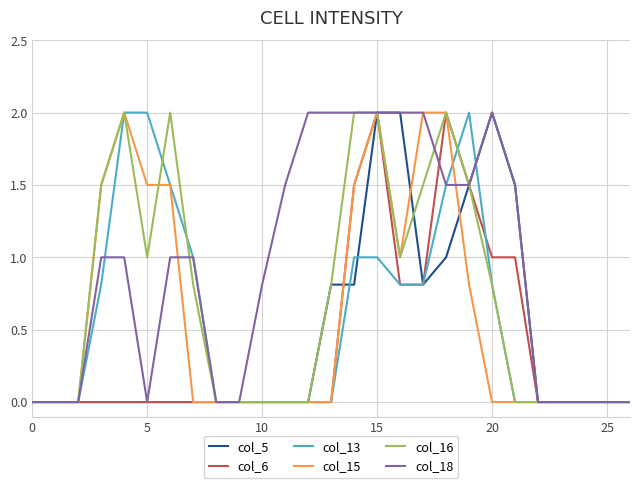

Which series ends up on top after the final intersection of col_18 and col_13?

col_18